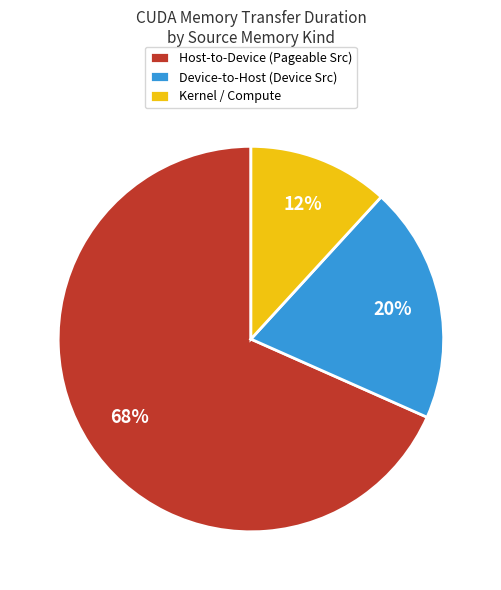

What is the ratio of the value at Device-to-Host (Device Src) to the value at Kernel / Compute?

1.7